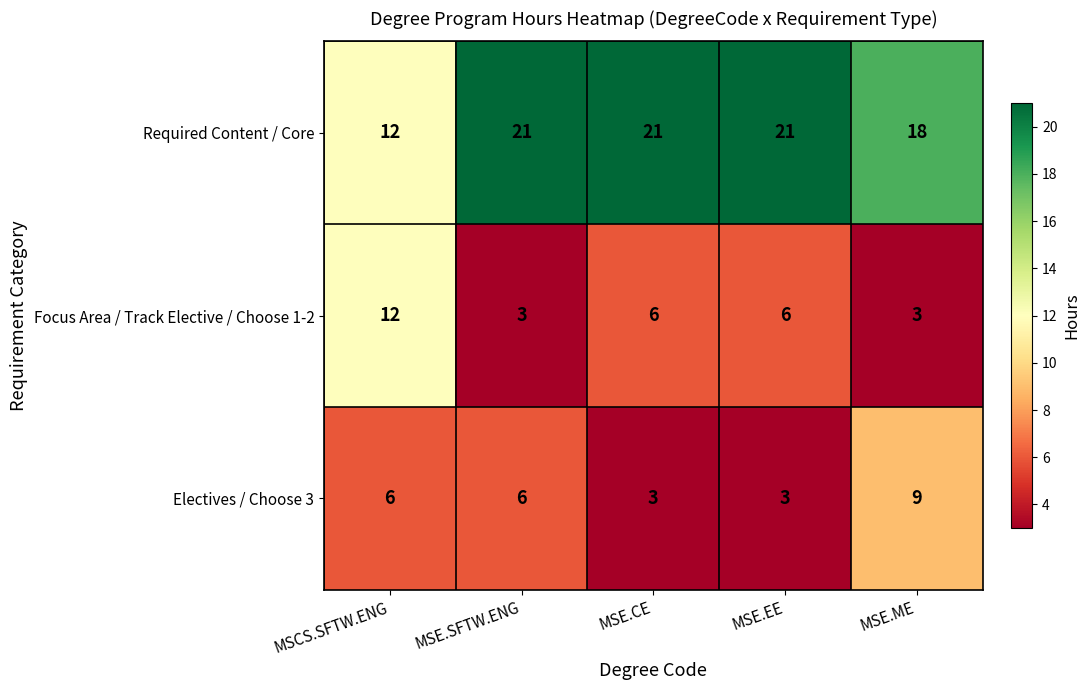

What is the difference between the highest and lowest values at MSCS.SFTW.ENG?

6